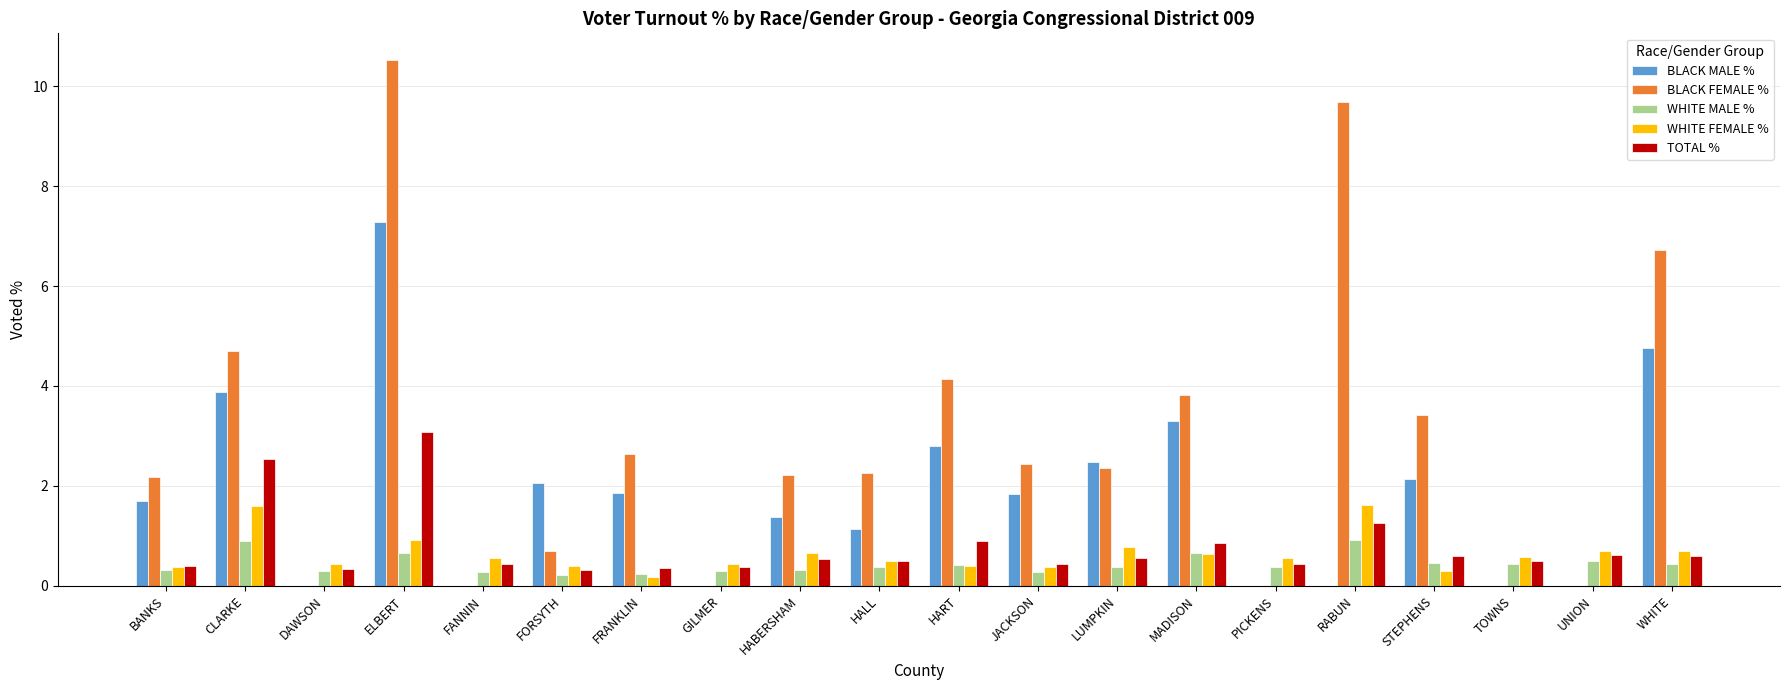

What is the highest value of the BLACK FEMALE % series?

10.5